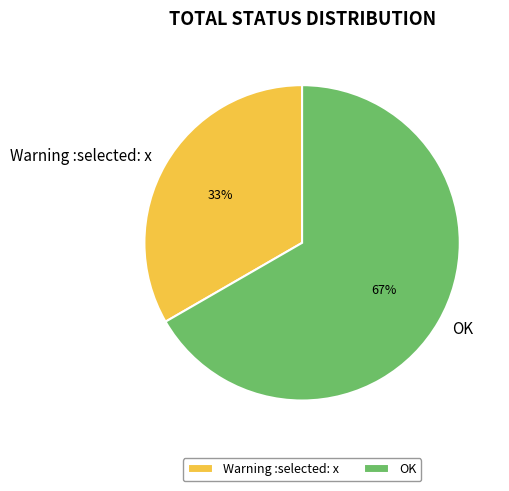

What percentage is the Warning :selected: x slice, to the nearest percent?

33%